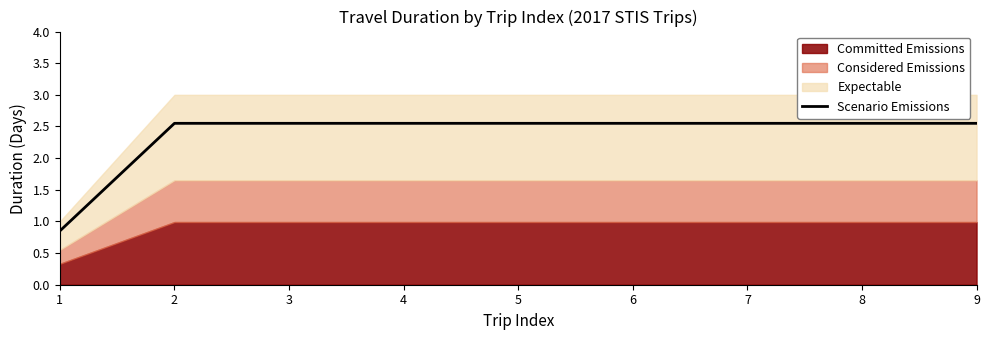

The Scenario Emissions series shows 3.3 at 4. True or false?

False